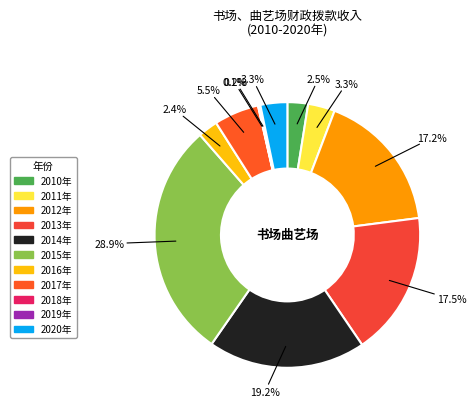

Count the number of slices in the pie.

11